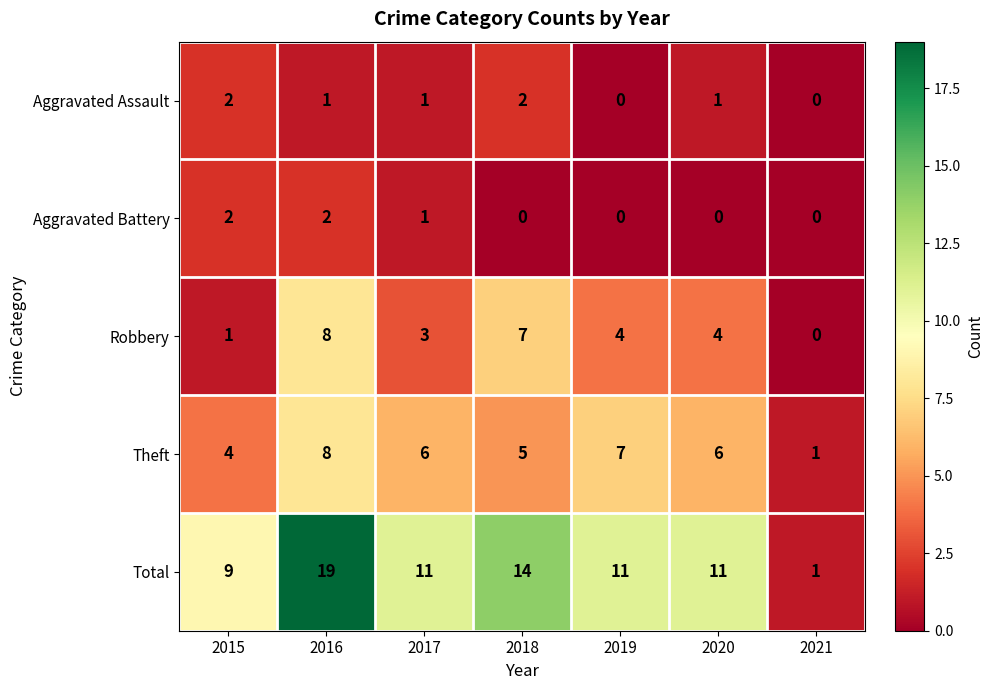

What is the difference between the highest and lowest values at 2016?

18